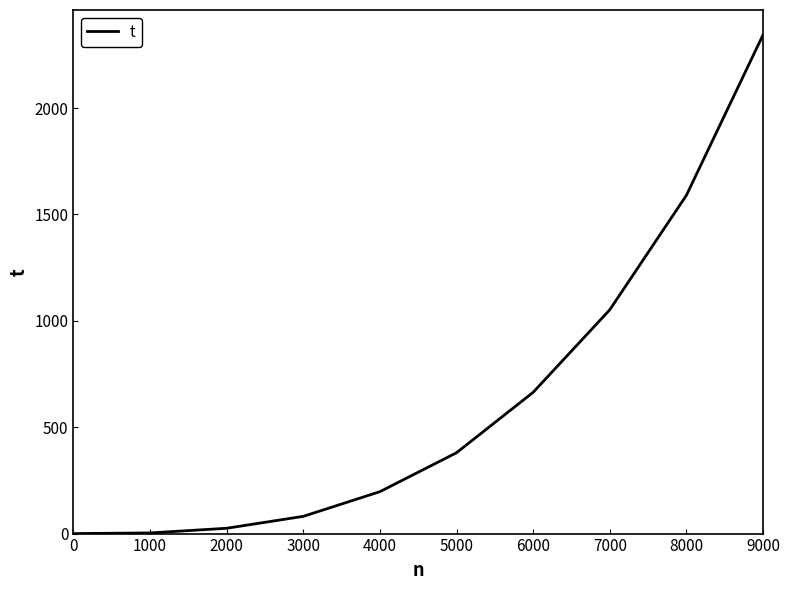

What is the sum of all values?

6336